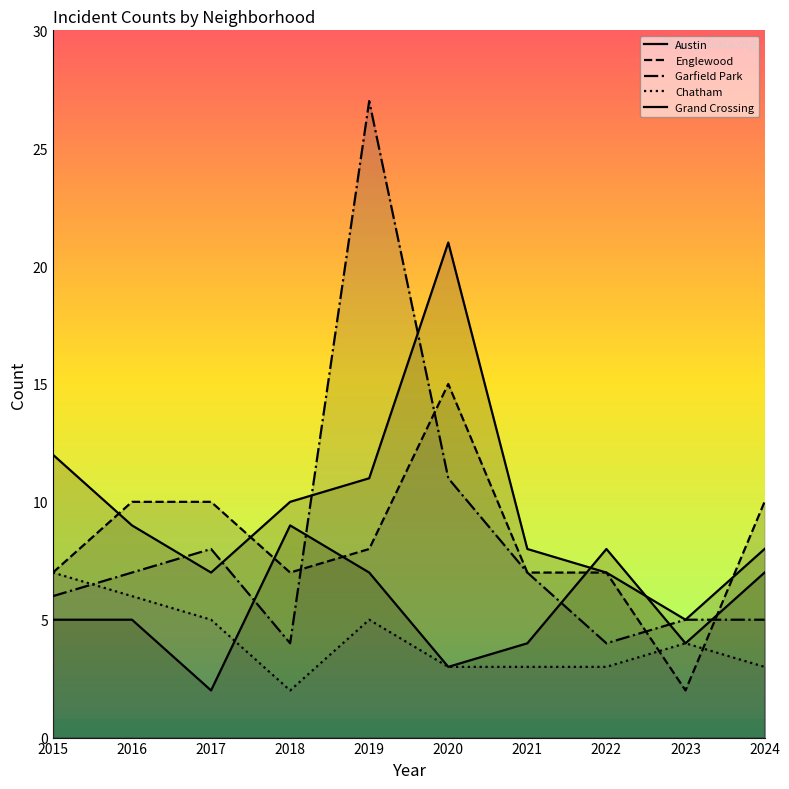

What is the average value of the Chatham series?

4